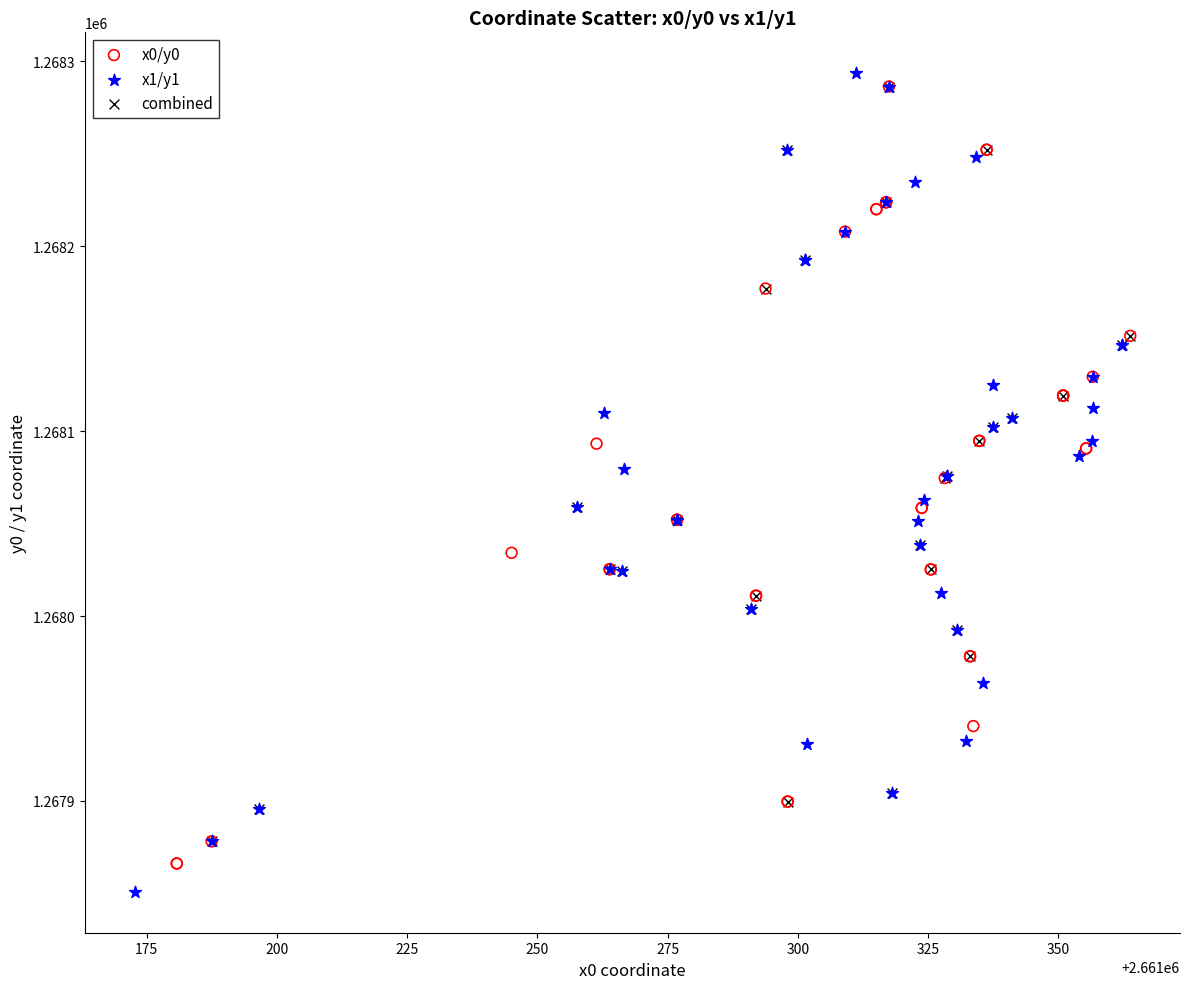

Which series has the largest Y range (max minus min)?

x1/y1